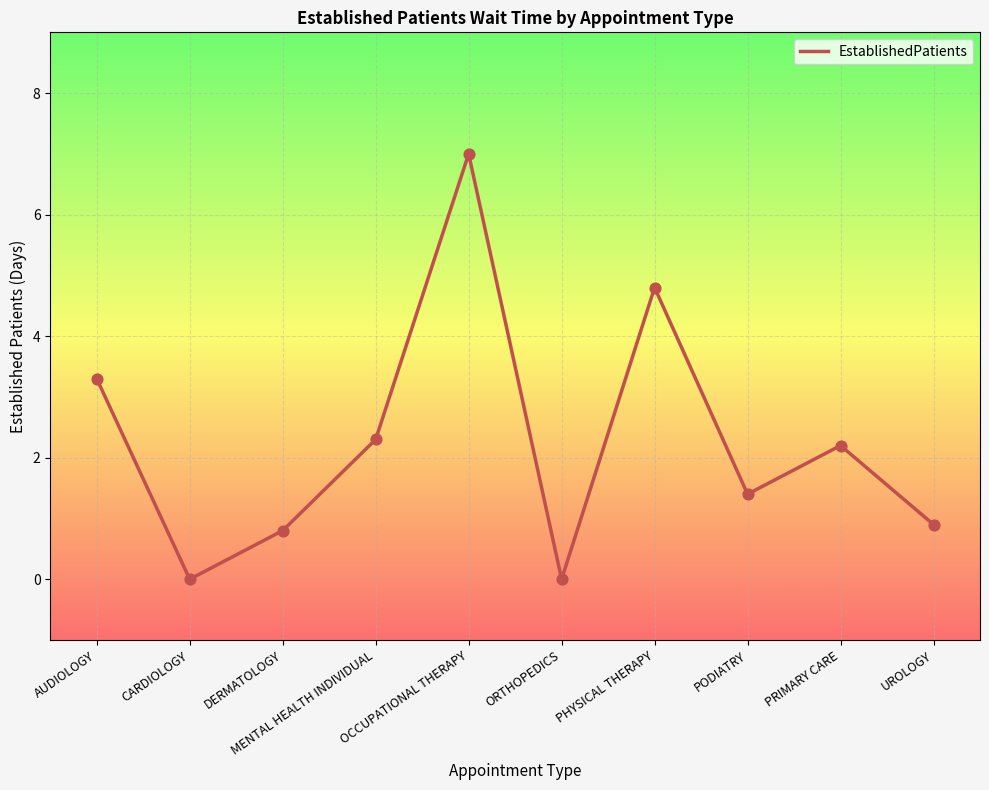

Which has a higher value, PRIMARY CARE or OCCUPATIONAL THERAPY?

OCCUPATIONAL THERAPY